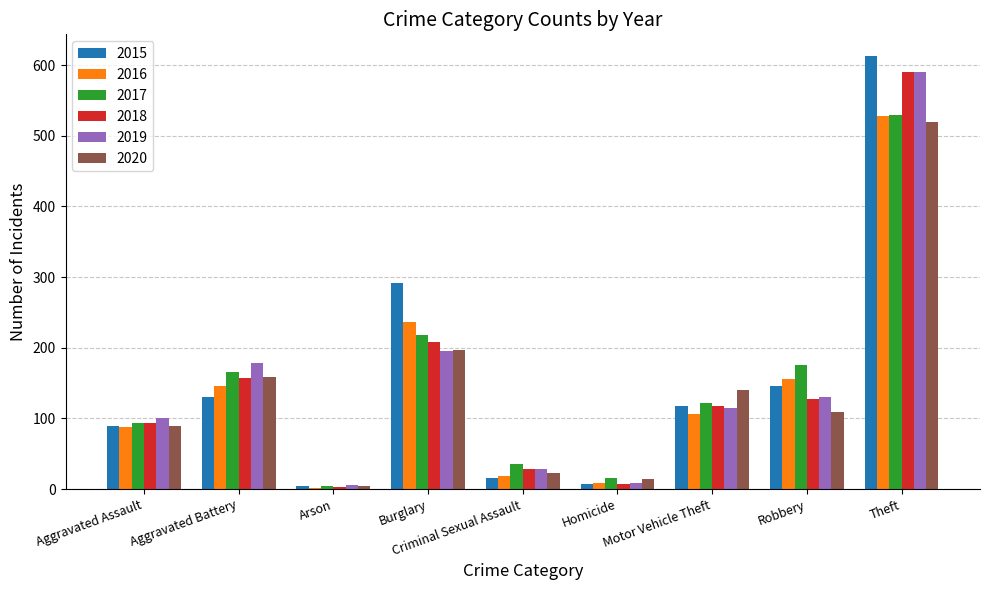

What is the spread (max minus min) of values at Theft?

94